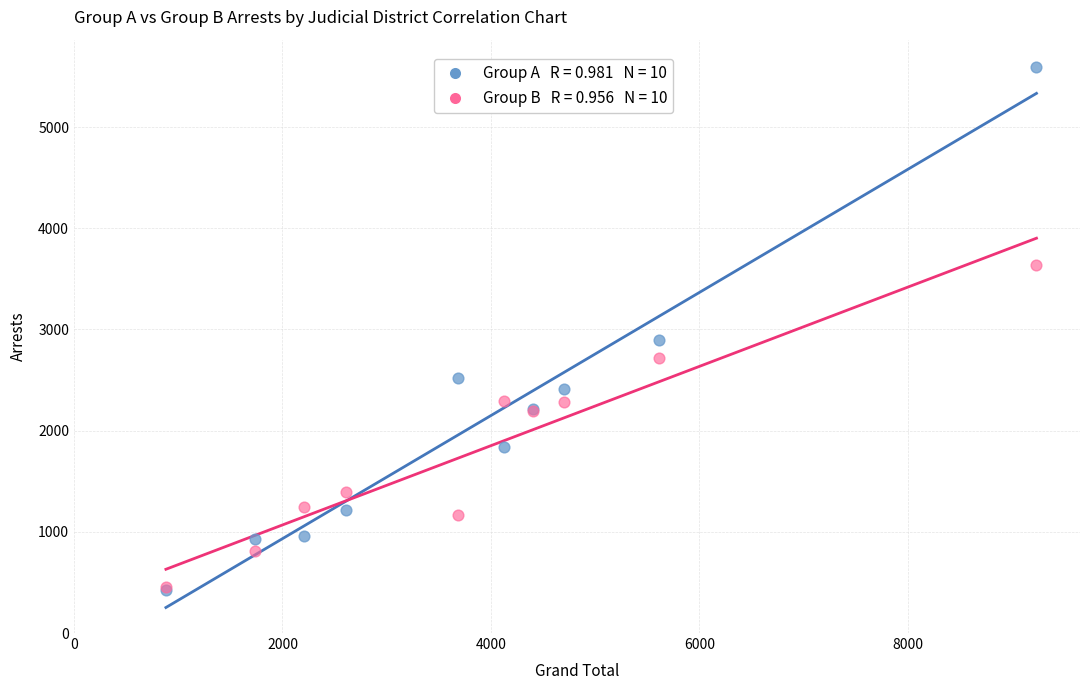

Across all series, what Y value is closest to 3011?

2897